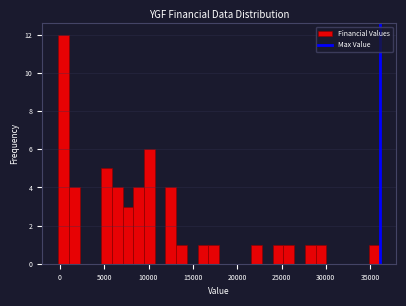

Around what value on the x-axis is the tallest bar? Give the approximate position of its centre, as read against the axis.

500